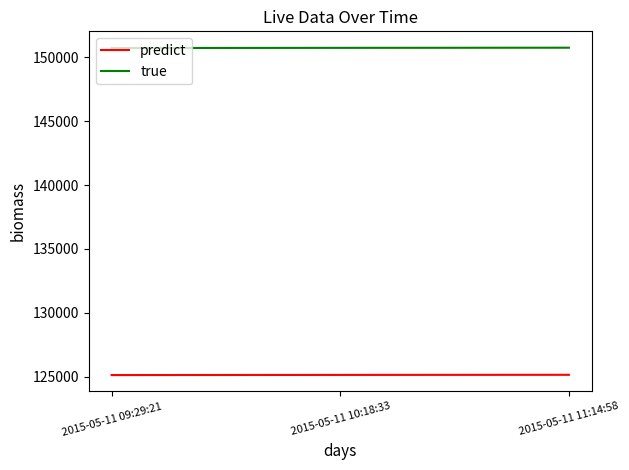

What is the maximum value for predict?

125146